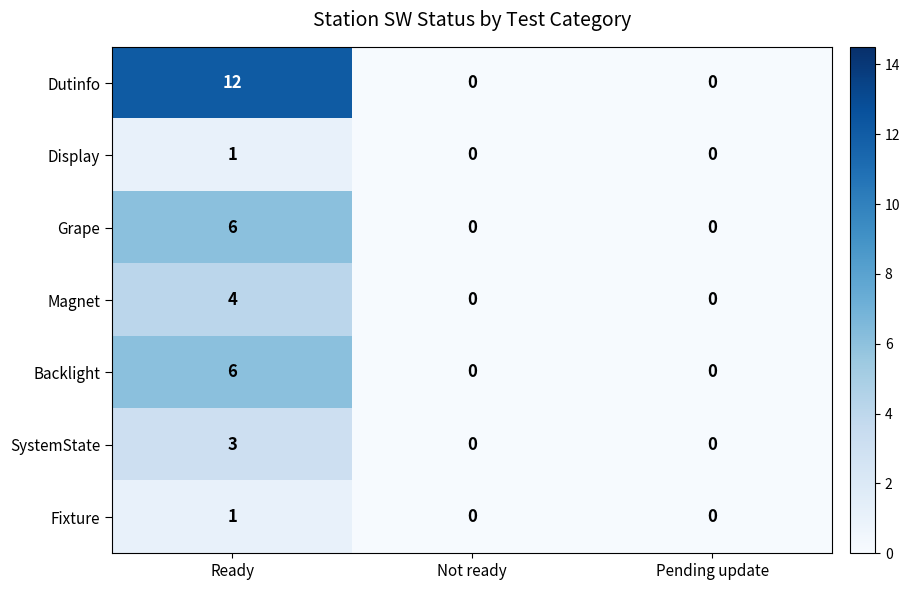

Reading left to right, extract all data points from this chart.

Dutinfo: Ready=12	Not ready=0	Pending update=0
Display: Ready=1	Not ready=0	Pending update=0
Grape: Ready=6	Not ready=0	Pending update=0
Magnet: Ready=4	Not ready=0	Pending update=0
Backlight: Ready=6	Not ready=0	Pending update=0
SystemState: Ready=3	Not ready=0	Pending update=0
Fixture: Ready=1	Not ready=0	Pending update=0